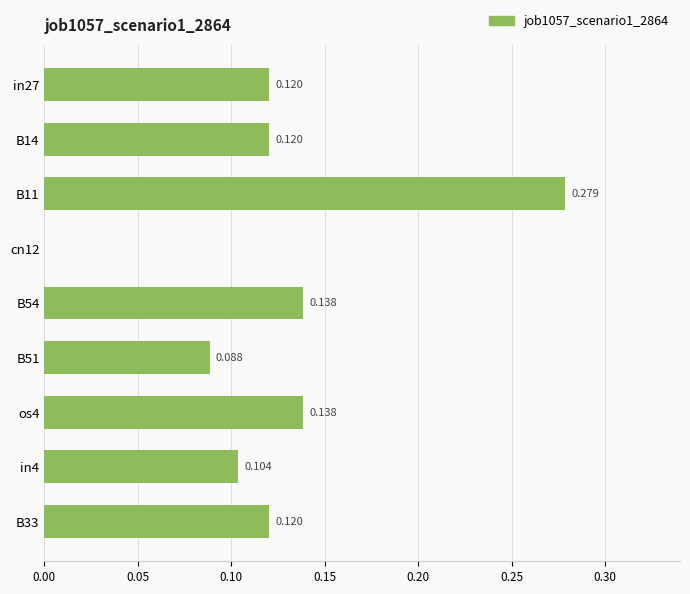

Count the values in the range 0 to 1.

9